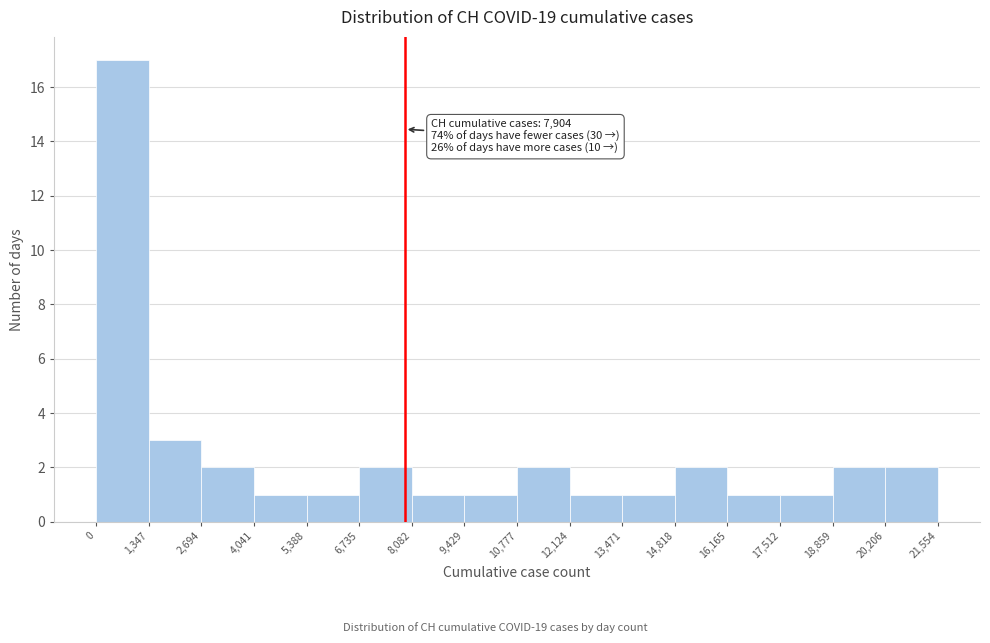

Which range on the x-axis has the tallest bar?

0 to 1,347